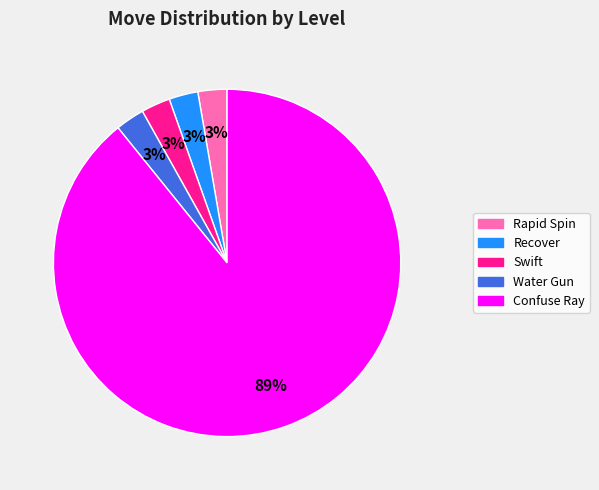

To the nearest percent, what is the average slice percentage?

20%